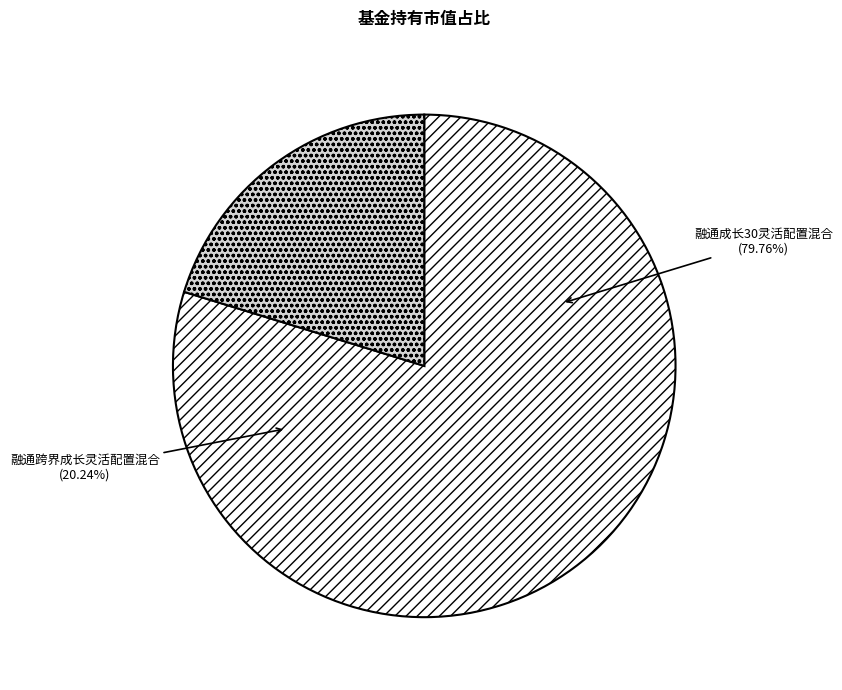

Which has a higher value, 融通跨界成长灵活配置混合 or 融通成长30灵活配置混合?

融通成长30灵活配置混合